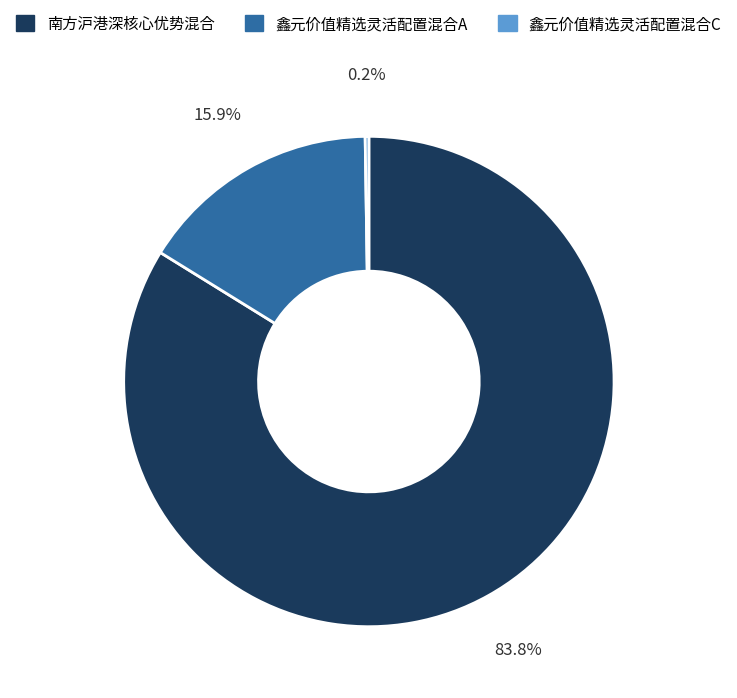

Is the sum of 南方沪港深核心优势混合 and 鑫元价值精选灵活配置混合A greater than half?

Yes